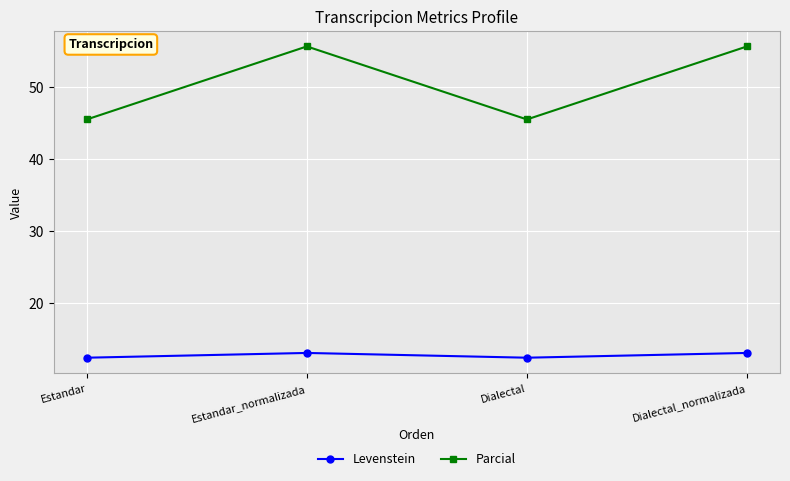

What is the minimum value shown in the chart?

12.5